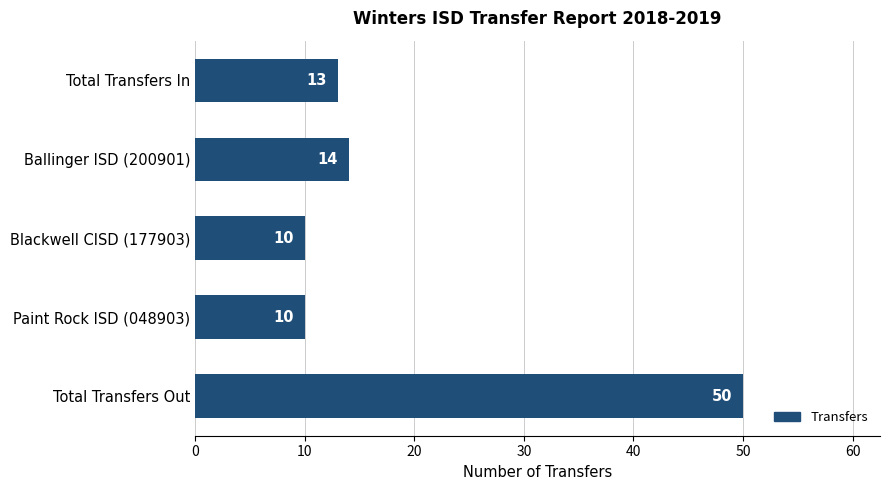

Reading bottom to top, what are all the values shown in this chart?

Total Transfers Out=50	Paint Rock ISD (048903)=10	Blackwell CISD (177903)=10	Ballinger ISD (200901)=14	Total Transfers In=13